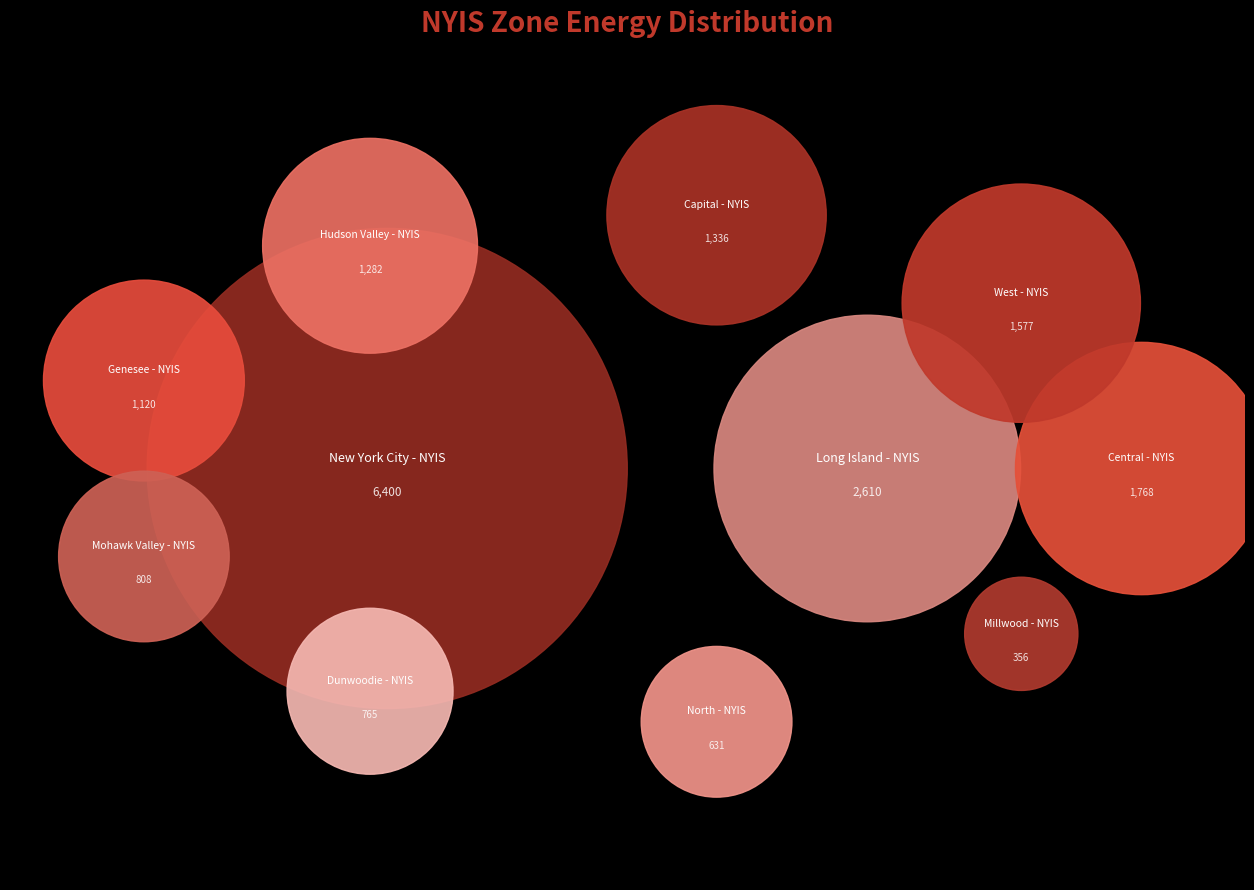

How many slices are in this pie chart?

11